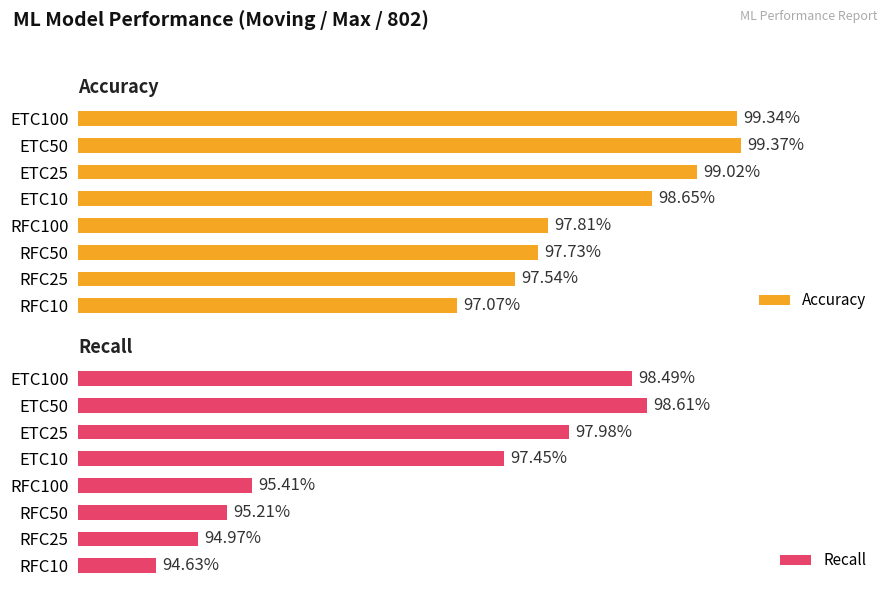

List the labels in order of Recall value, largest first.

ETC50, ETC100, ETC25, ETC10, RFC100, RFC50, RFC25, RFC10